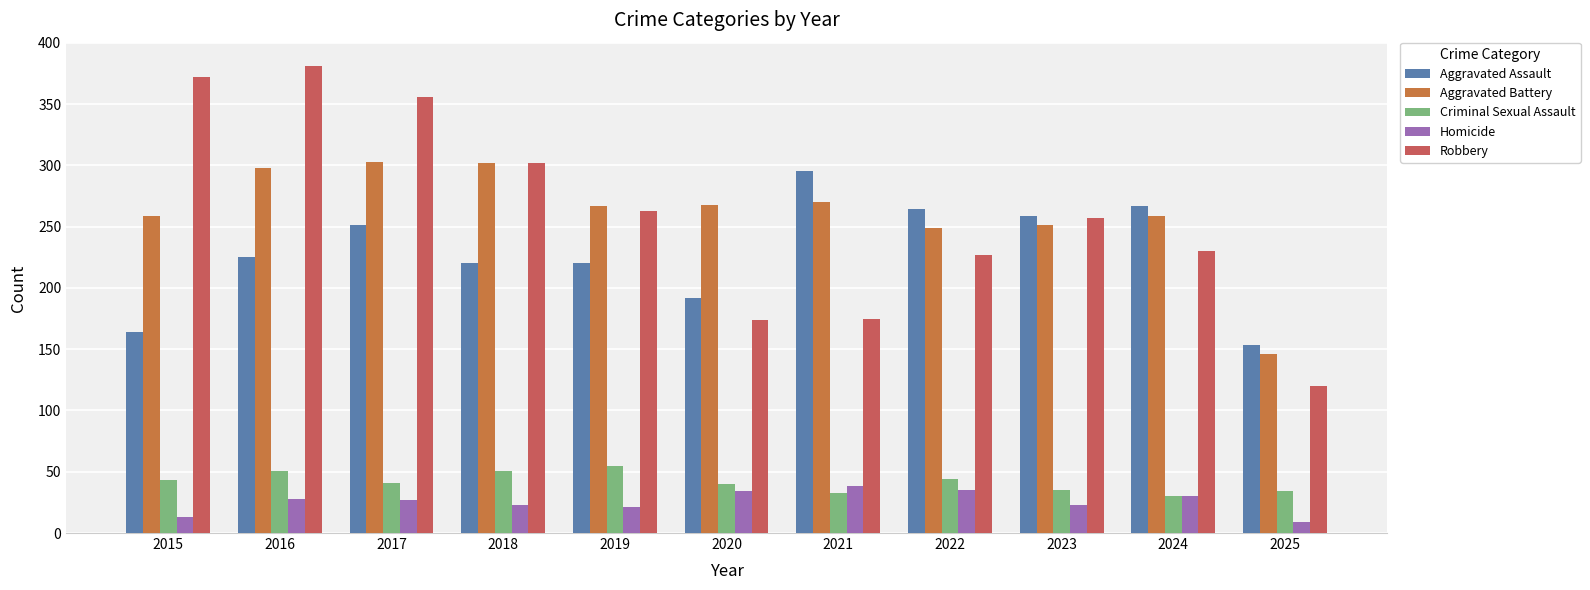

Which category has the highest value across all series?

2016